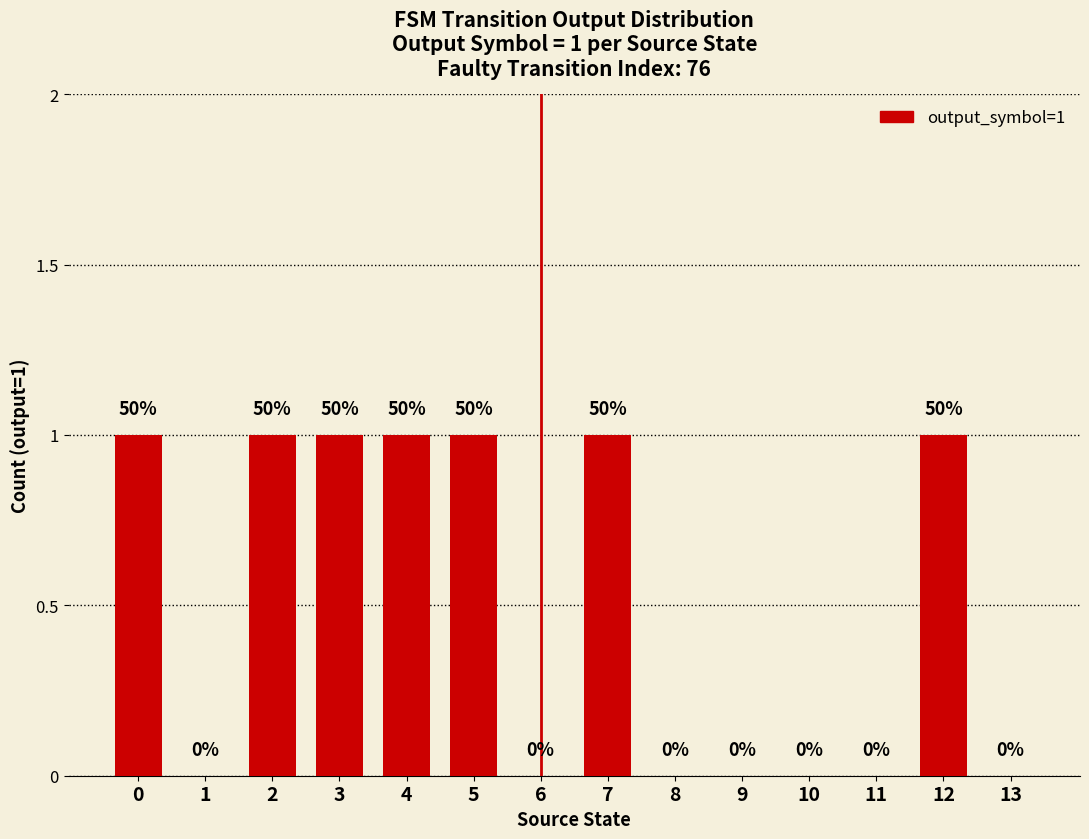

Are the bars horizontal?

No